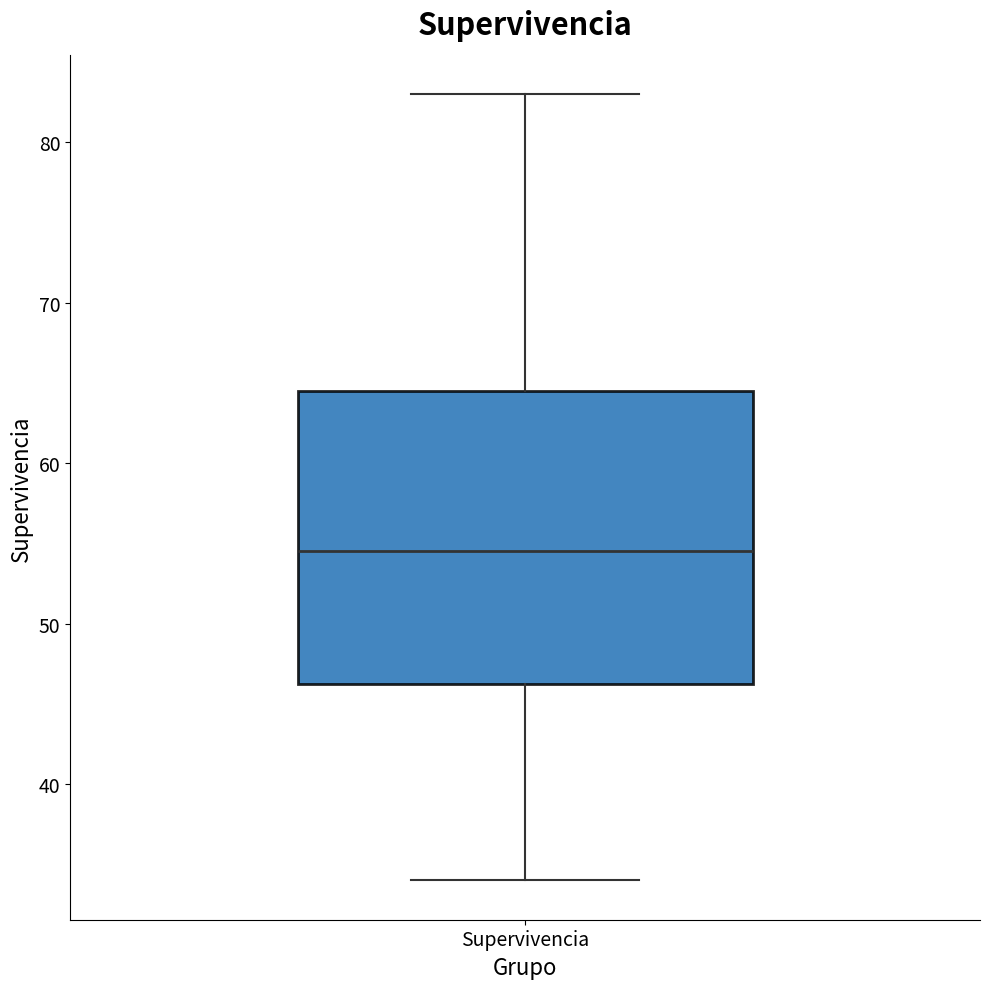

Transcribe this box plot: give where the median line is, the range the box spans, and where the two whiskers end, as read against the y-axis. The values are not printed on the chart, so give them approximately, as read against the axis.

median 55, box 46 to 65, whiskers 34 to 83